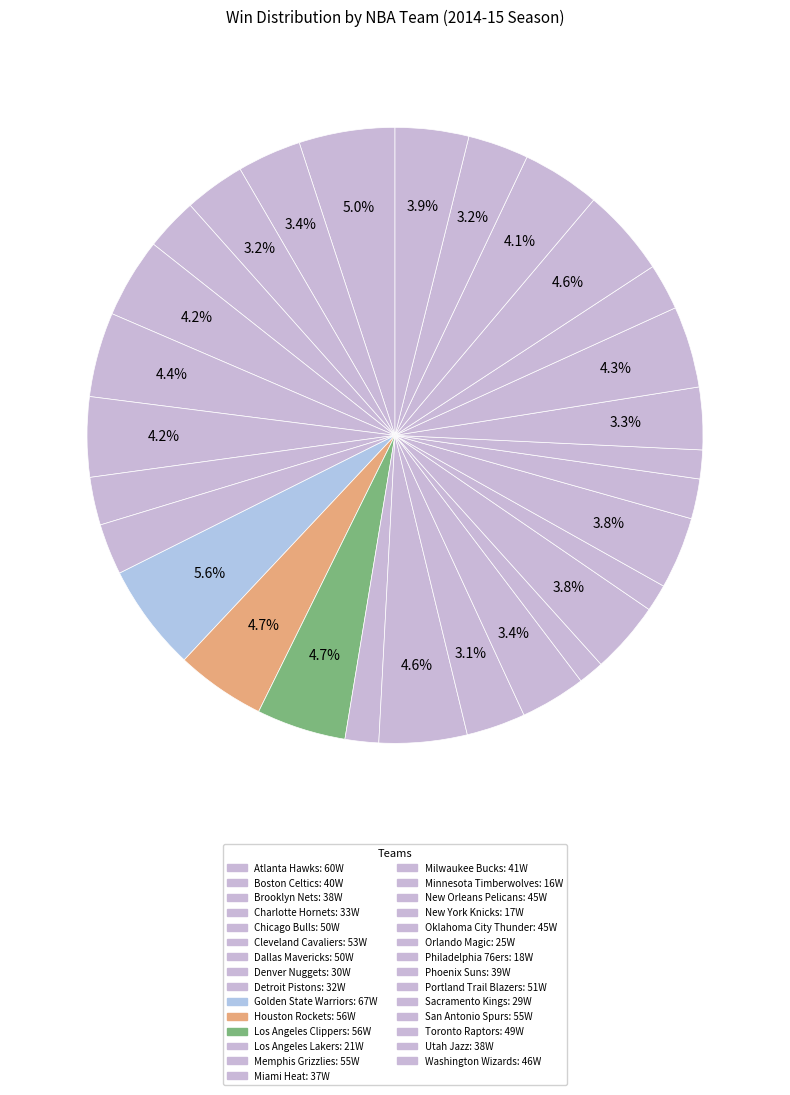

How many slices are in this pie chart?

29